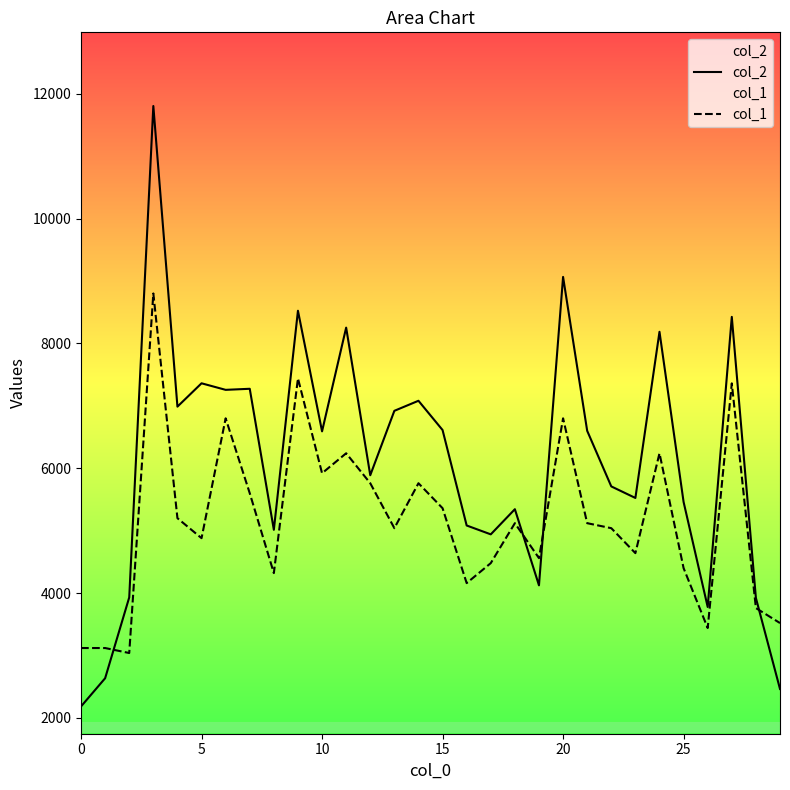

Which has a higher value, 26 or 10?

10